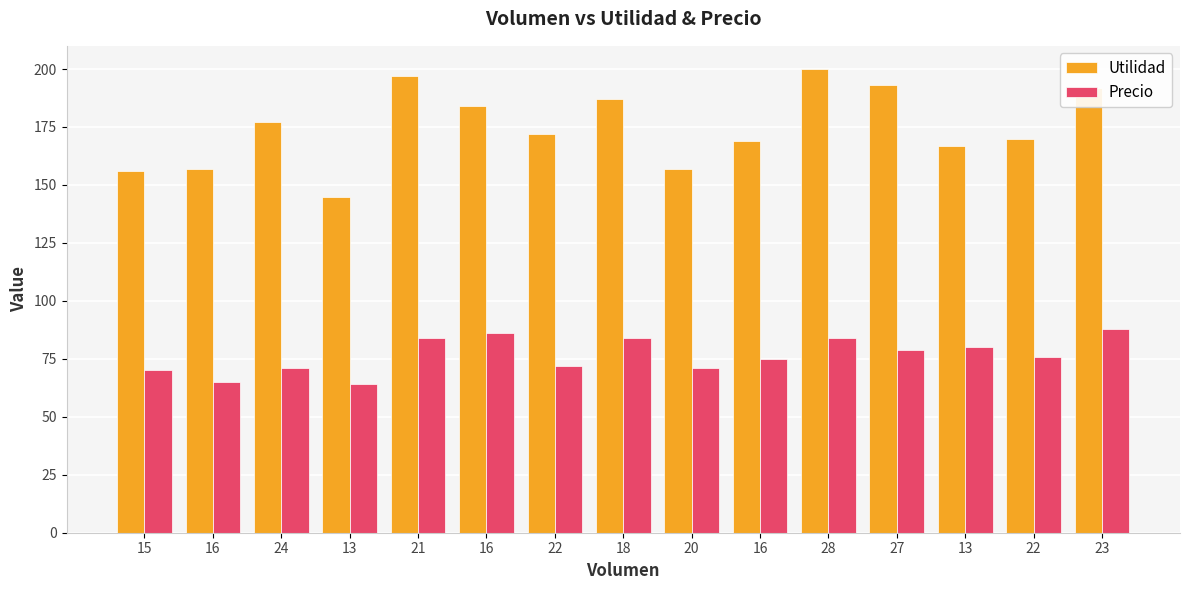

What is the difference between the second highest and minimum values in the Precio series?

22